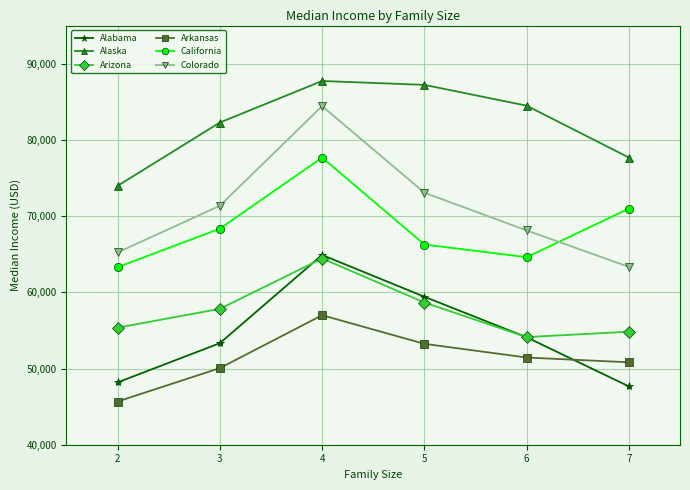

The Arkansas series shows 78116 at 7. True or false?

False